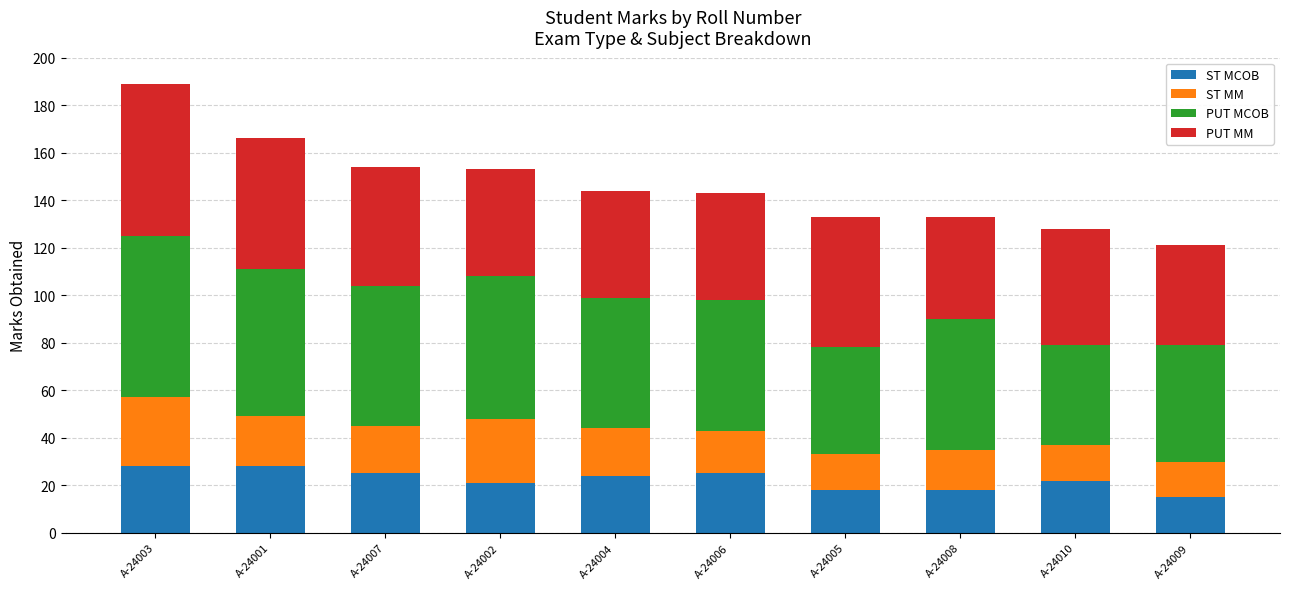

What is the average value of the ST MCOB series?

22